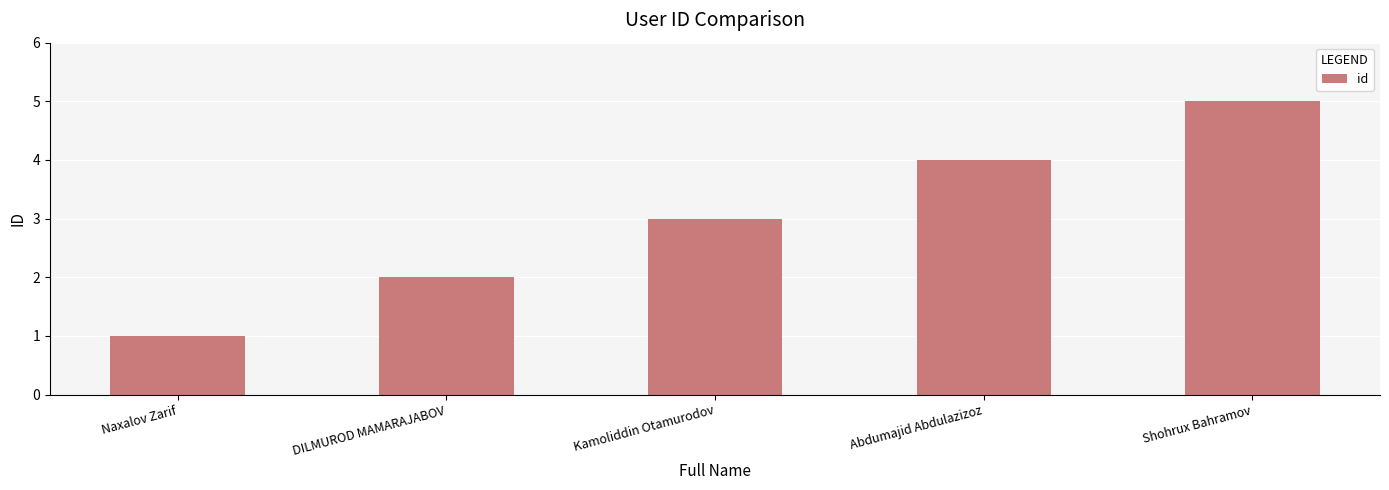

What is the difference between the maximum and minimum values?

4